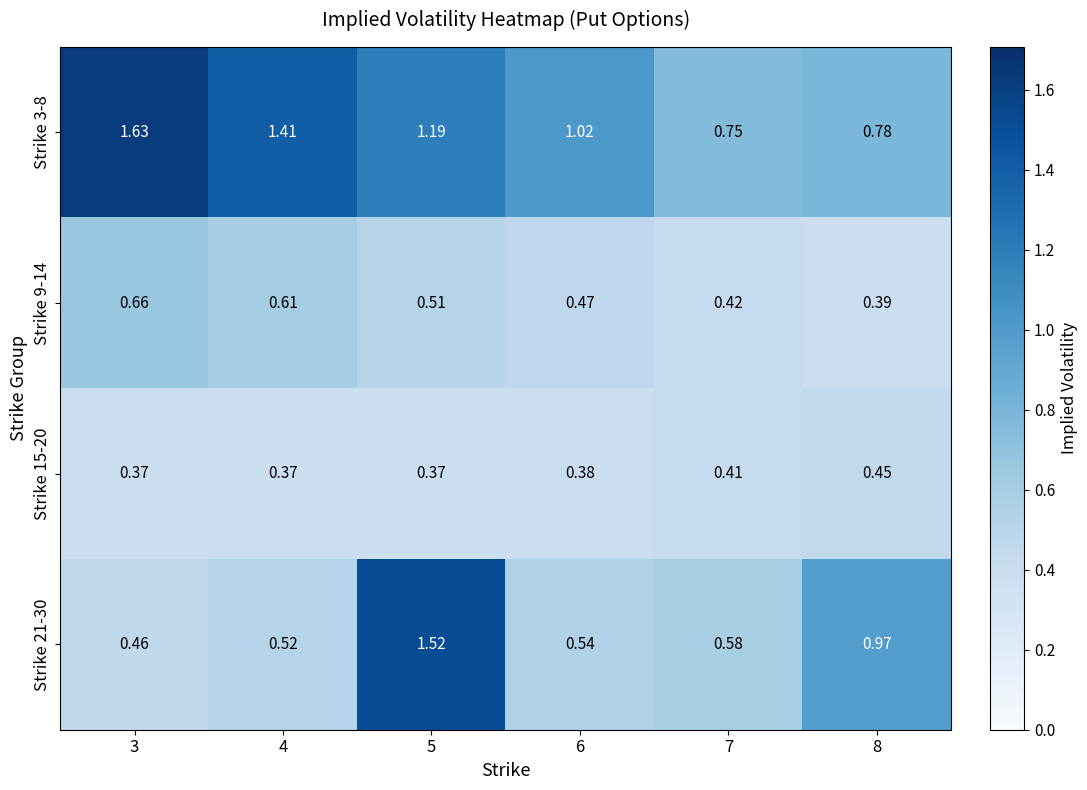

At 6, list the series in order from largest to smallest.

Strike 3-8, Strike 21-30, Strike 9-14, Strike 15-20